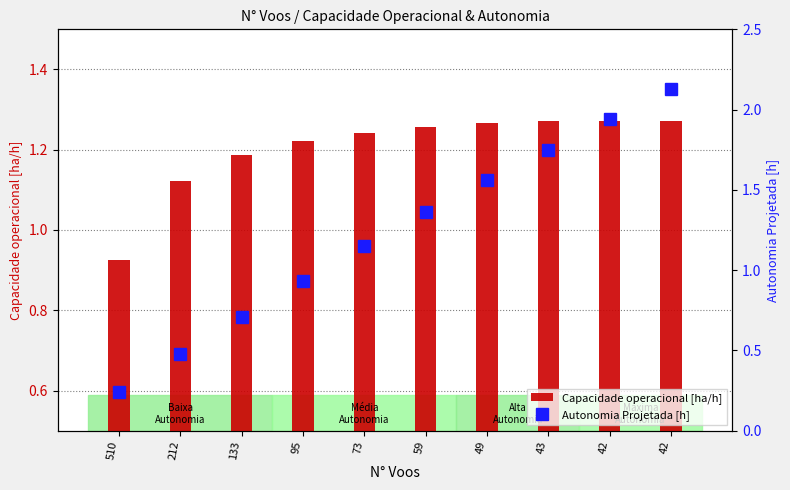

Rank the series by their average value, from highest to lowest.

Autonomia Projetada [h], Capacidade operacional [ha/h]